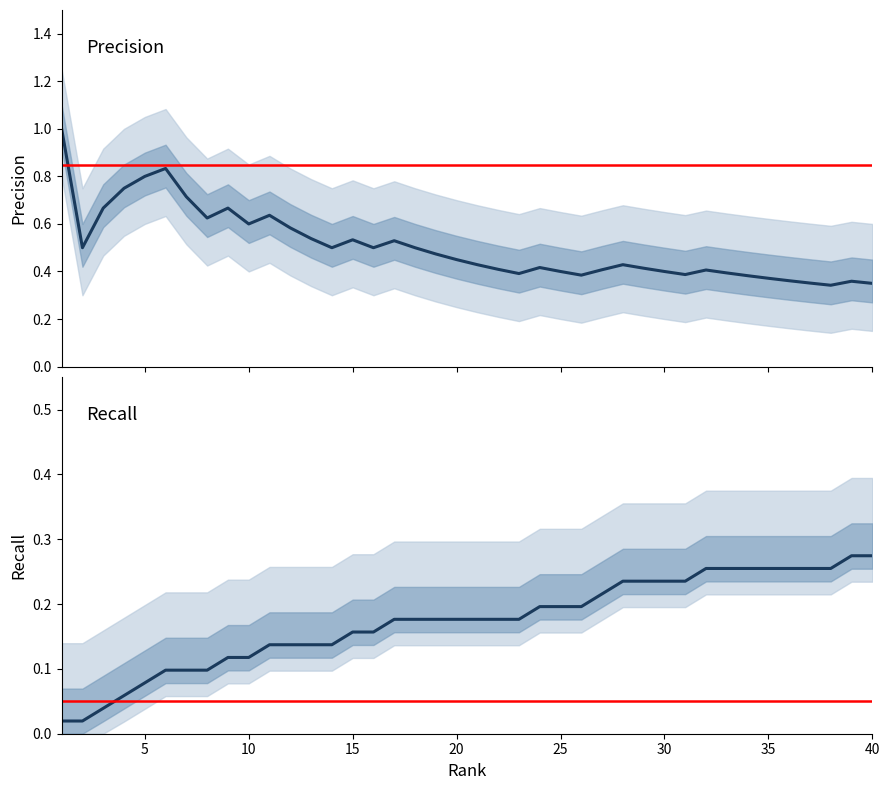

Is it true that Recall equals 0.3 at 35?

True